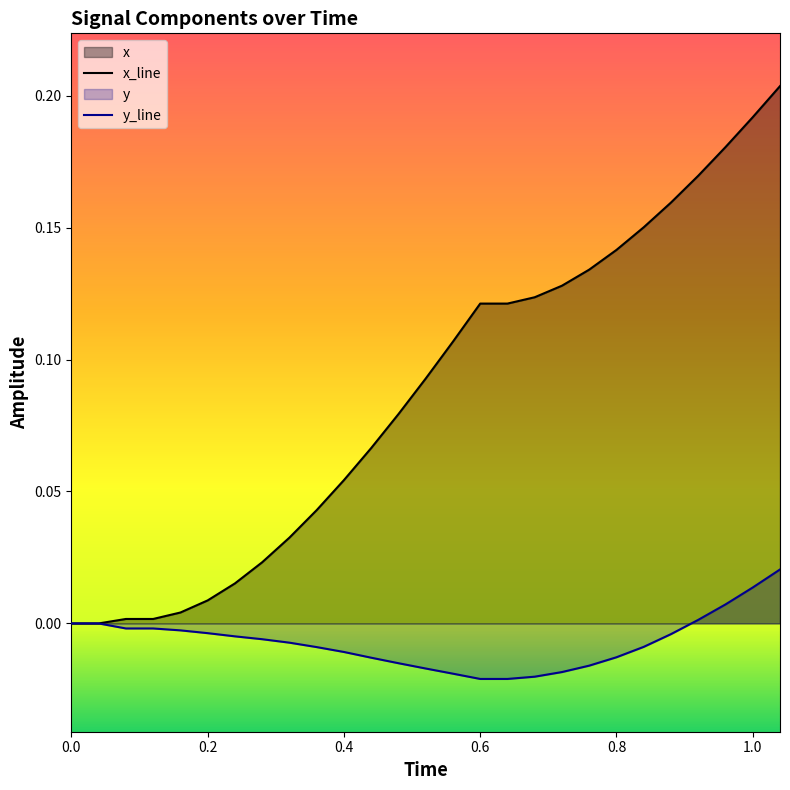

List the series in order of their peak value, highest first.

x_line, y_line